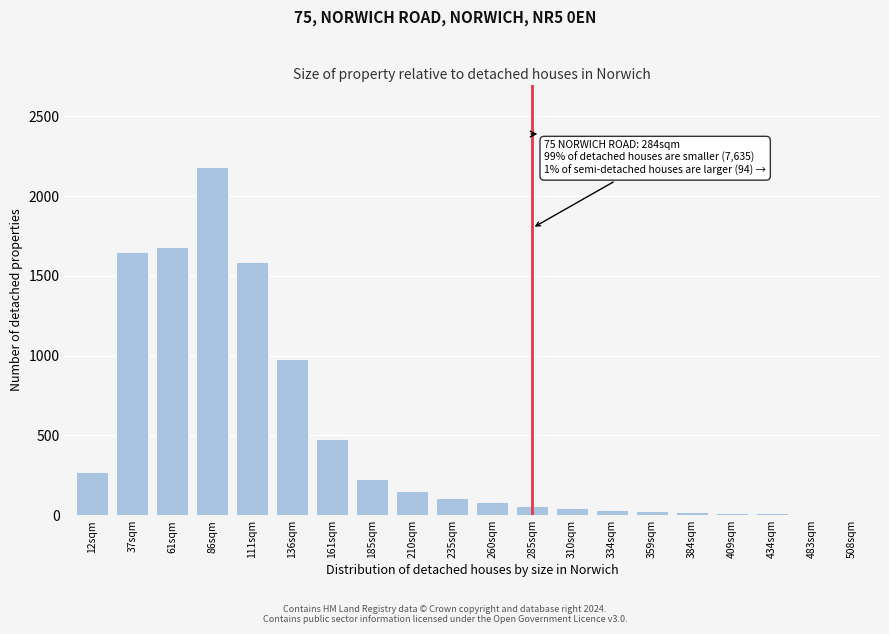

What is the sum of all values?

9628